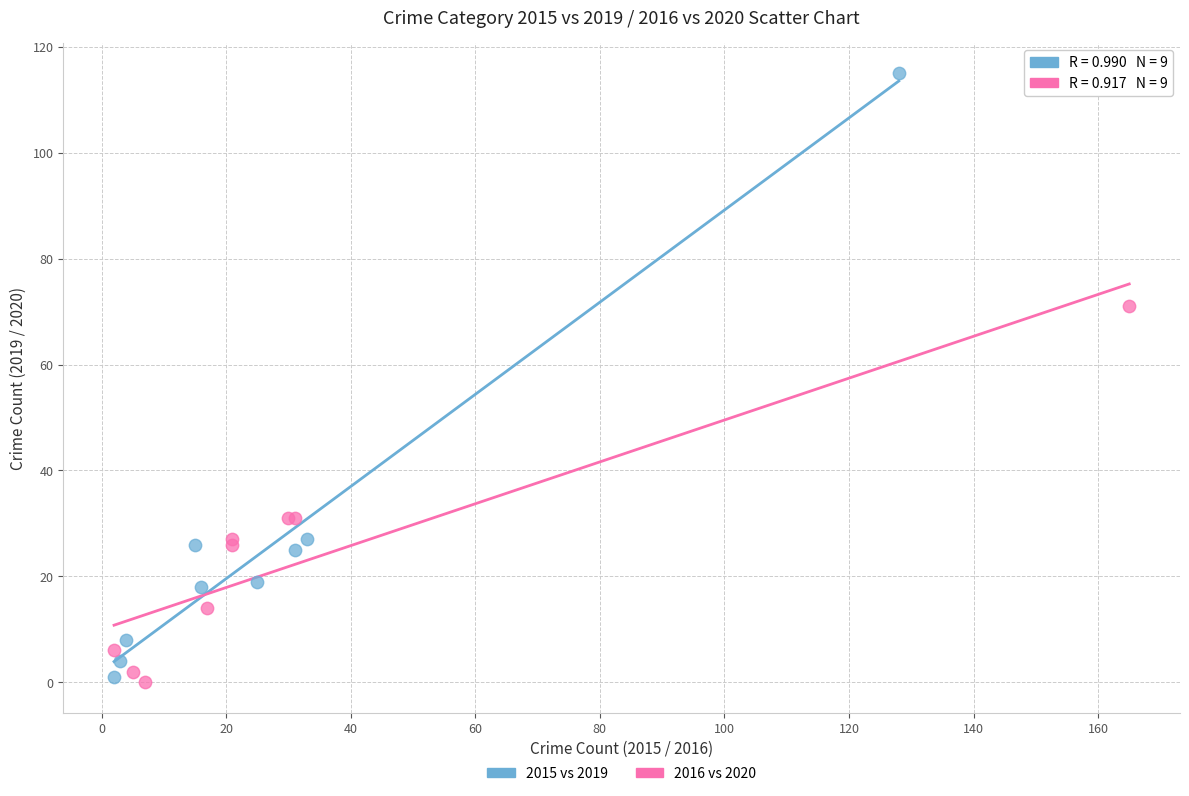

Which series has the largest Y range (max minus min)?

2015 vs 2019